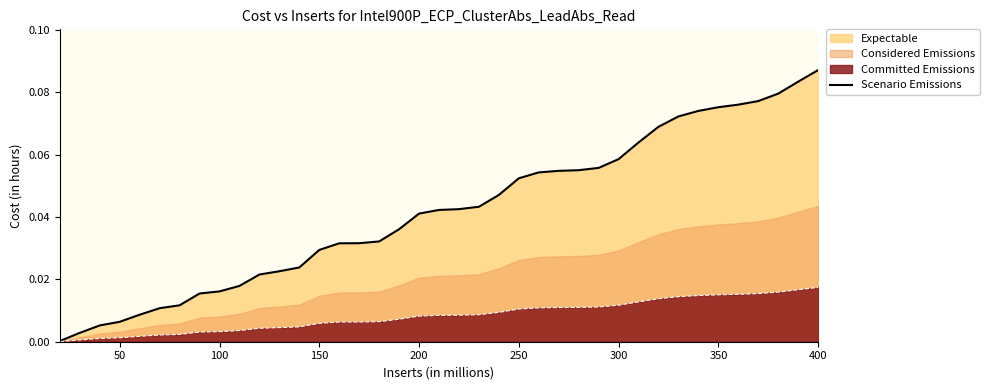

Which category has the highest value in the Scenario Emissions series?

400